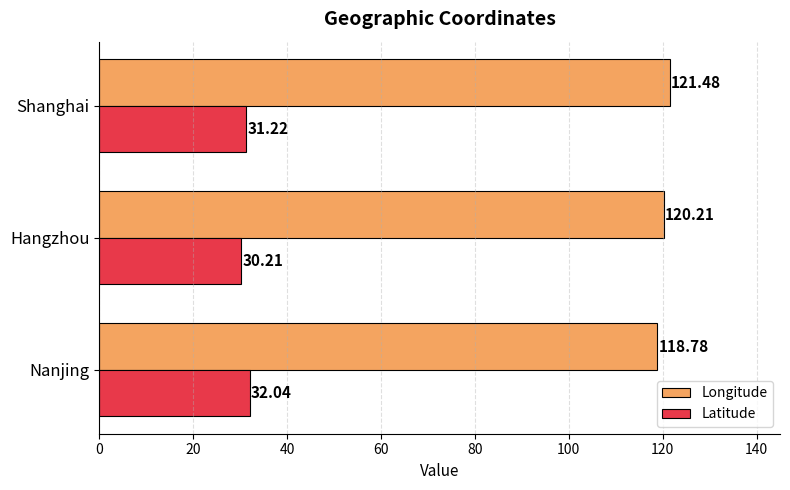

Where is Latitude nearest to the value 31?

Shanghai